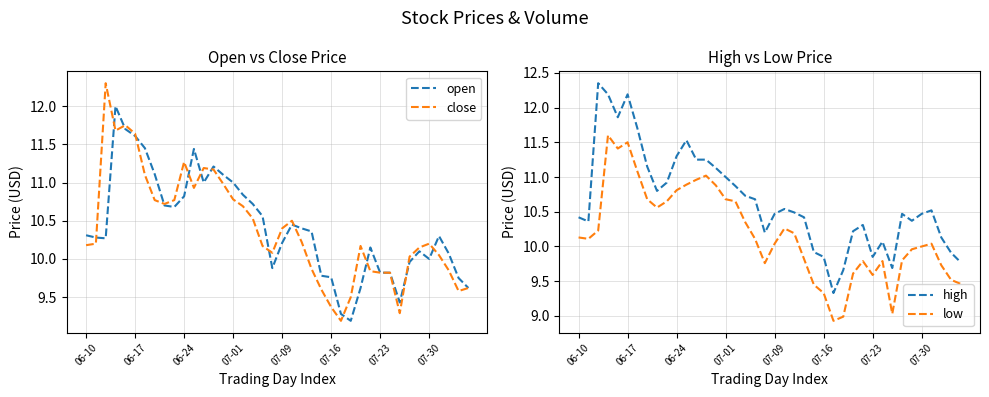

What is the label of the 13th point from the right?

27